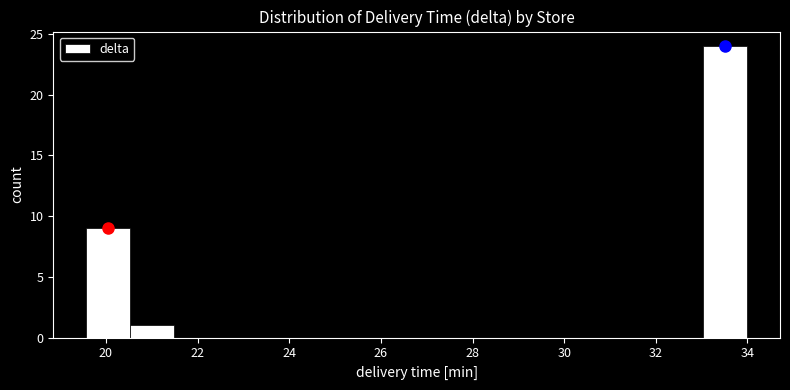

Over which range of the x-axis is the bar tallest?

33.0 to 34.0